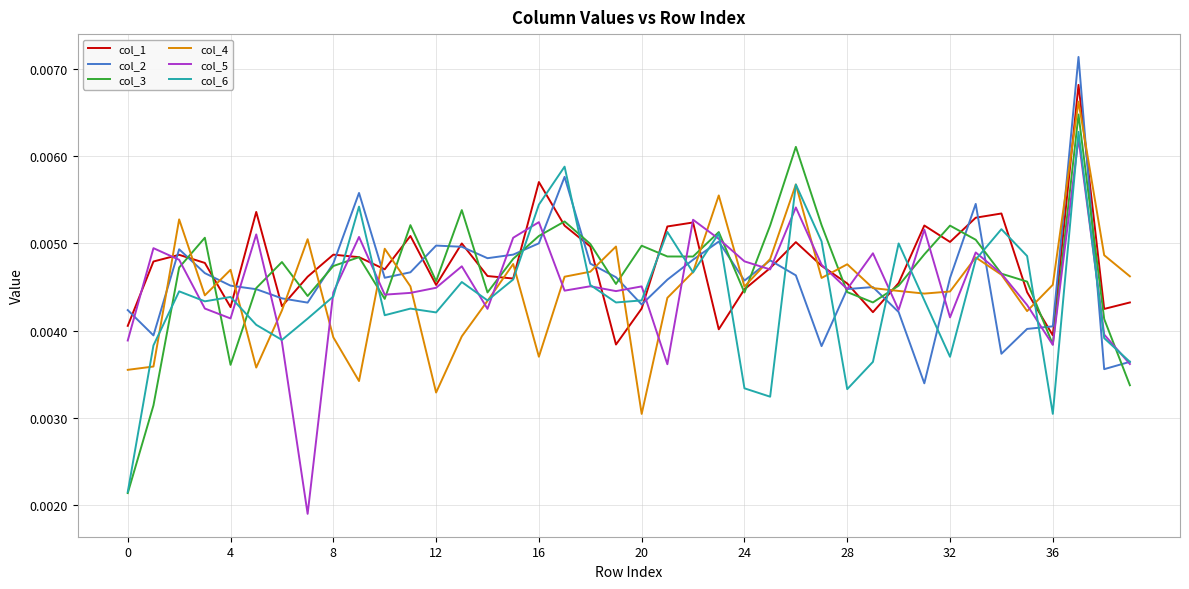

How many lines are shown in the chart?

6